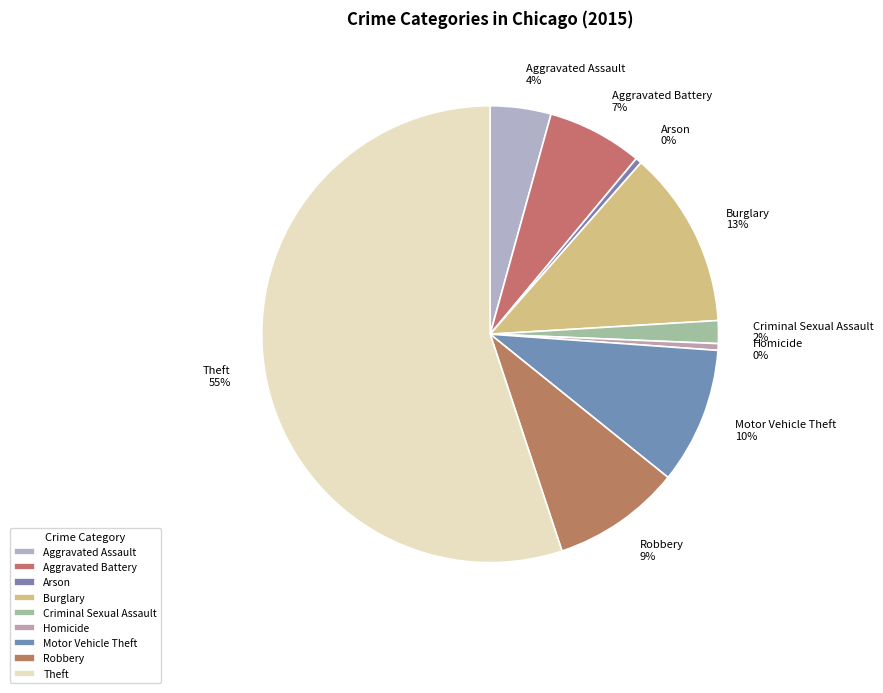

Is Motor Vehicle Theft the majority of the pie?

No